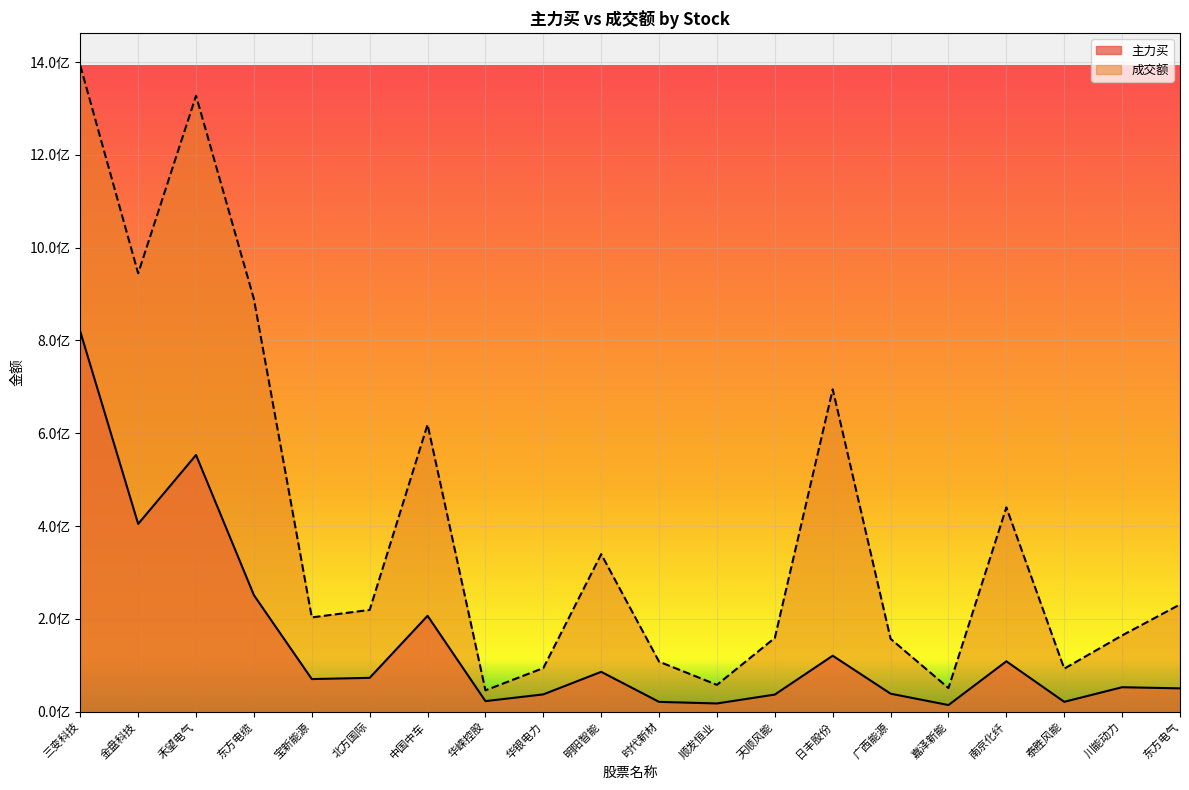

Rank the series at 明阳智能 from highest to lowest value.

成交额, 主力买